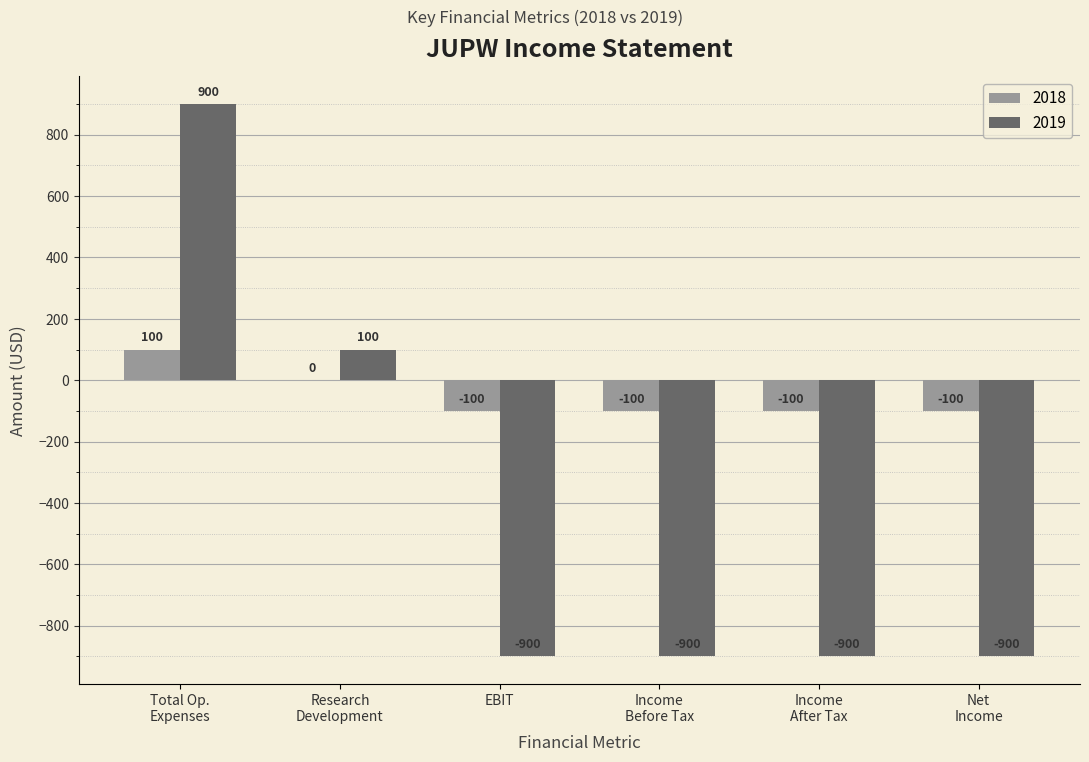

What is the approximate value of 2019 at EBIT?

-900